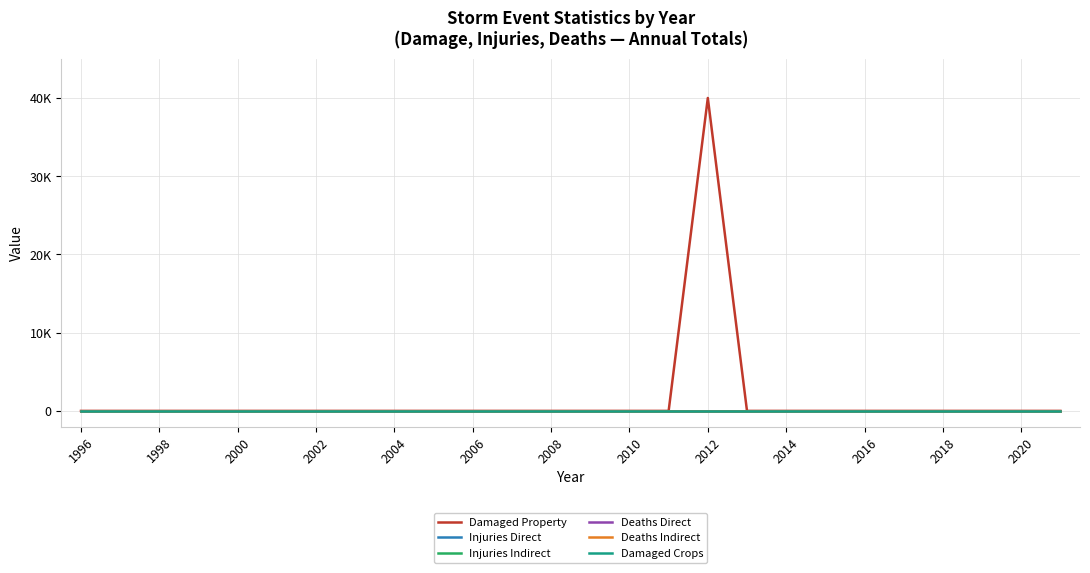

Rank the series by their maximum value, from highest to lowest.

Damaged Property, Injuries Direct, Injuries Indirect, Deaths Direct, Deaths Indirect, Damaged Crops